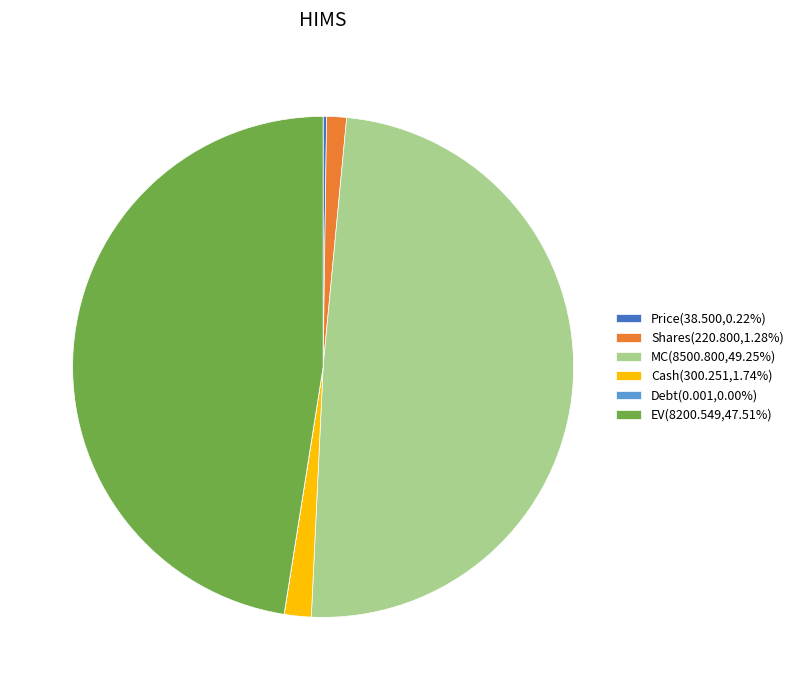

Does any single category account for the majority?

No